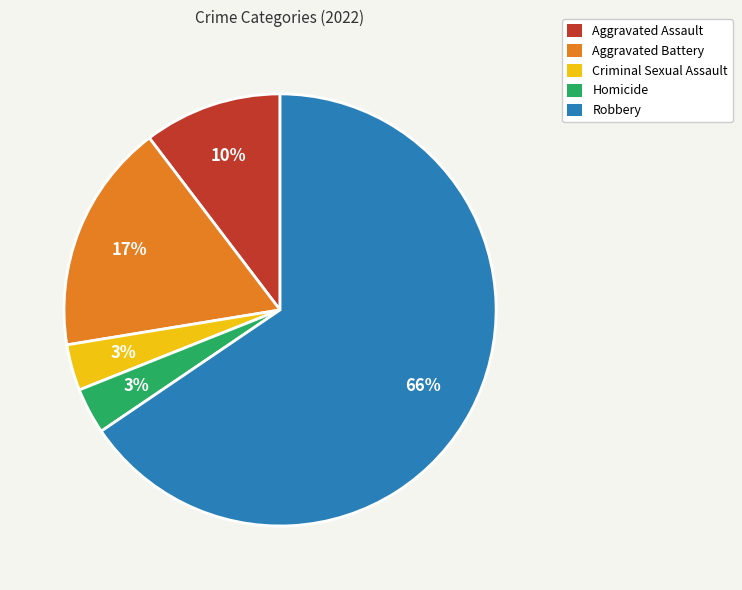

To the nearest percent, what is the average slice percentage?

20%